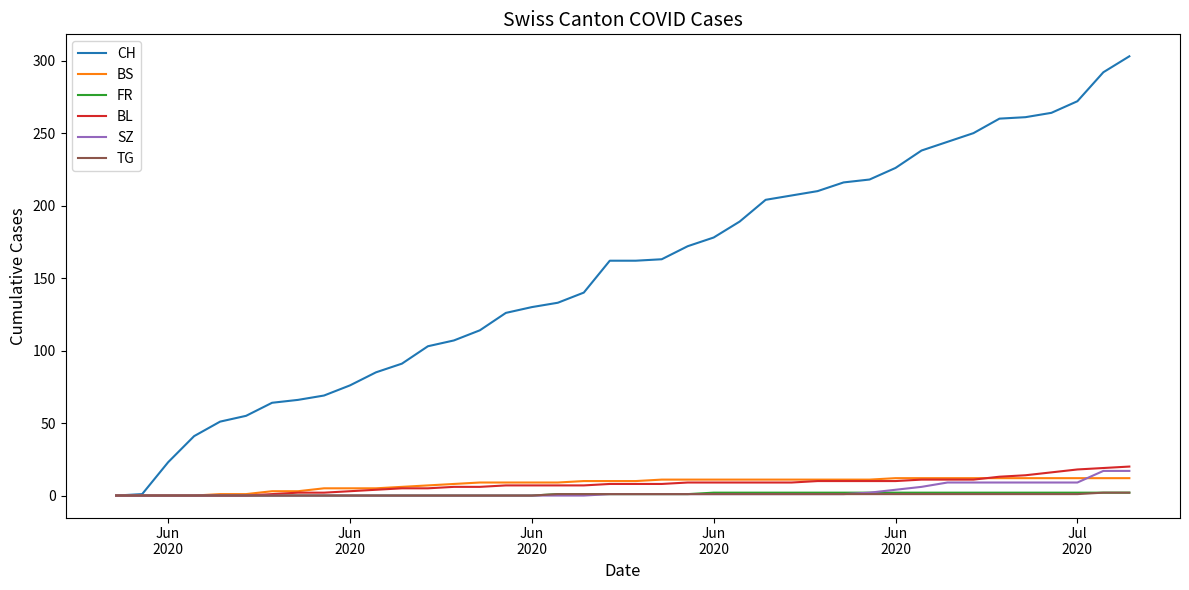

Which series has the largest total across all categories?

CH